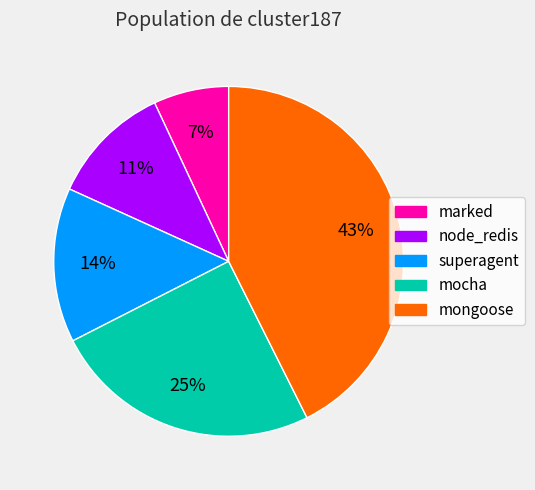

What is the ratio of the value at superagent to the value at mongoose?

0.3